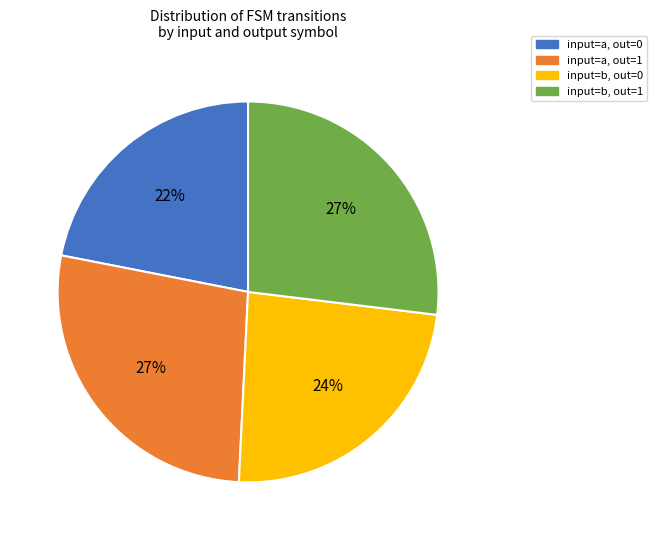

Does any single category account for the majority?

No